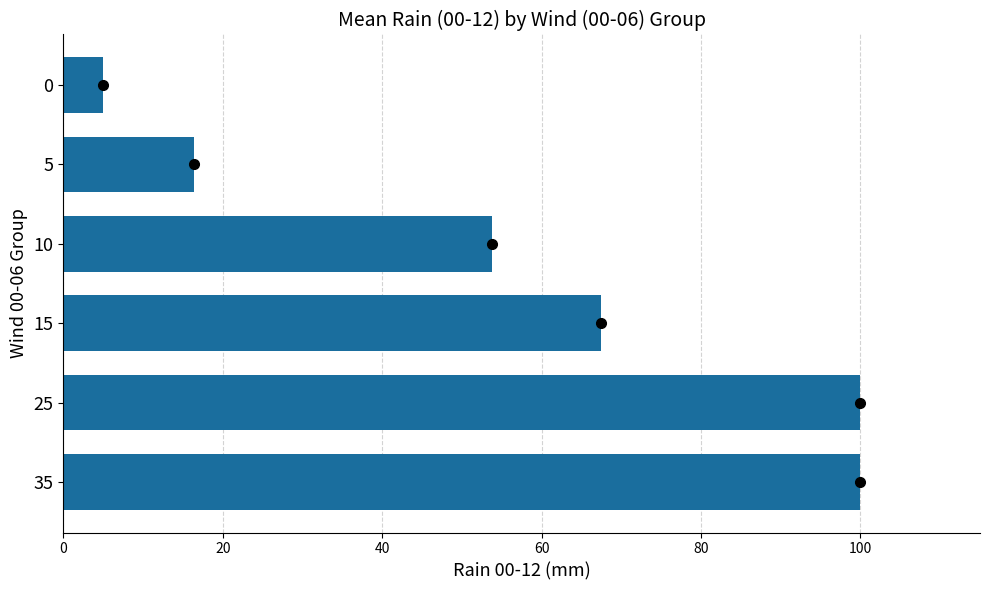

The value at 35 is 68.3. True or false?

False